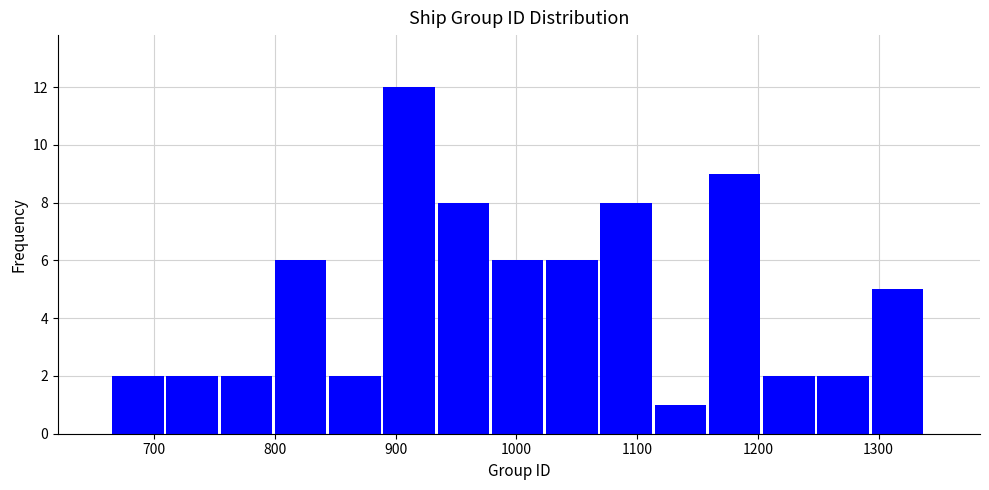

What is the height of the bar covering 1020 to 1070 on the x-axis? Neither the bar edges nor the heights are printed on the chart, so give them approximately, as read against the axes.

6